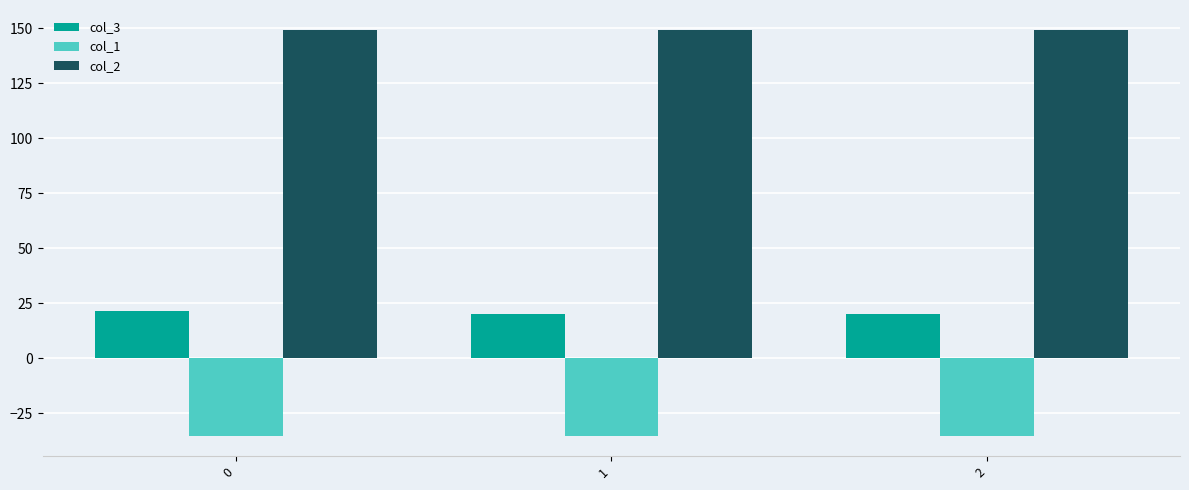

What are all the series names shown in the legend?

col_3, col_1, col_2